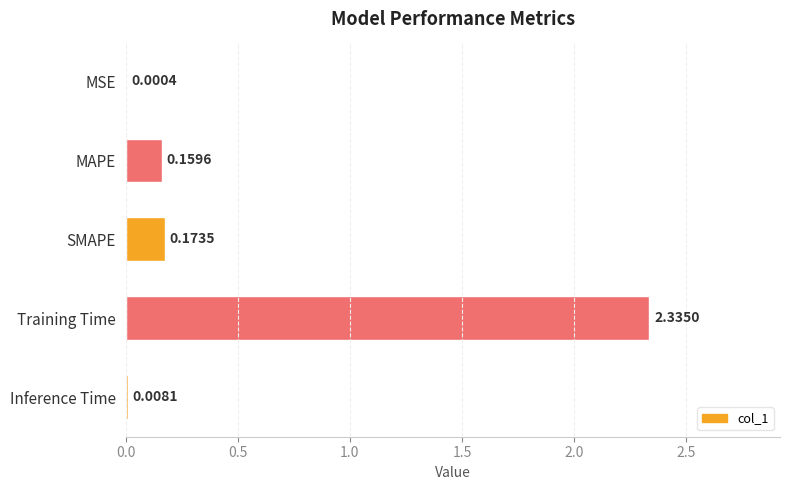

At which label is the value closest to 1?

SMAPE